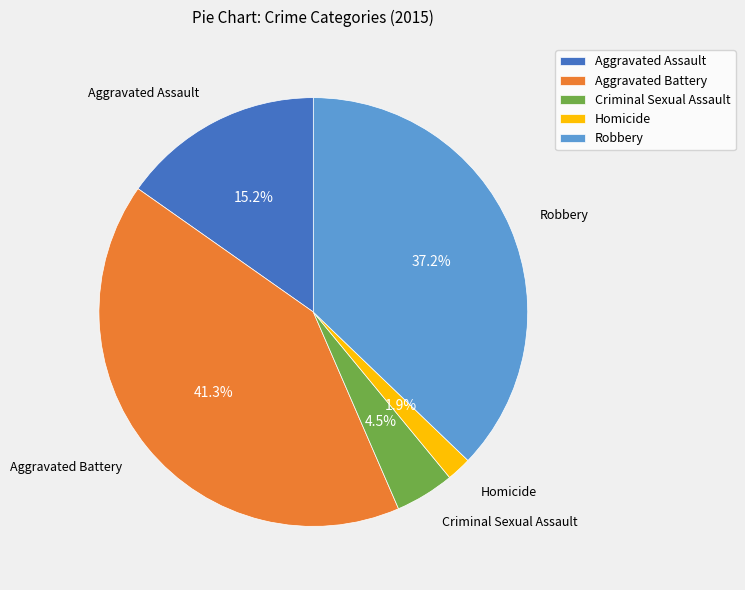

The Robbery slice represents 28% of the pie. True or false?

False